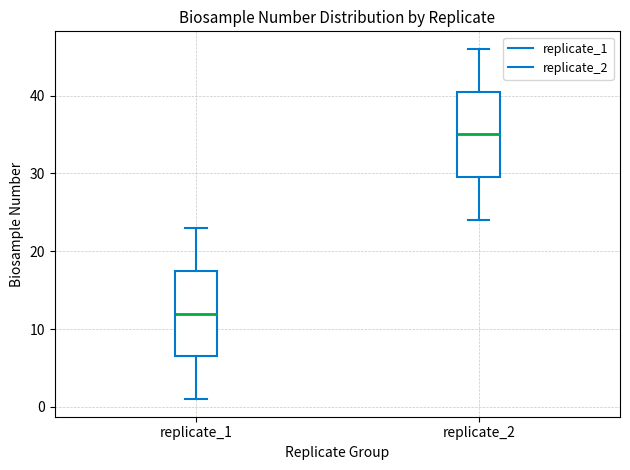

Reading left to right, read every box against the y-axis: the position of its median line, the range the box covers, and the ends of its whiskers. The values are not printed on the chart, so give them approximately, as read against the axis.

replicate_1: median 12, box 7 to 18, whiskers 1 to 23
replicate_2: median 35, box 30 to 41, whiskers 24 to 46